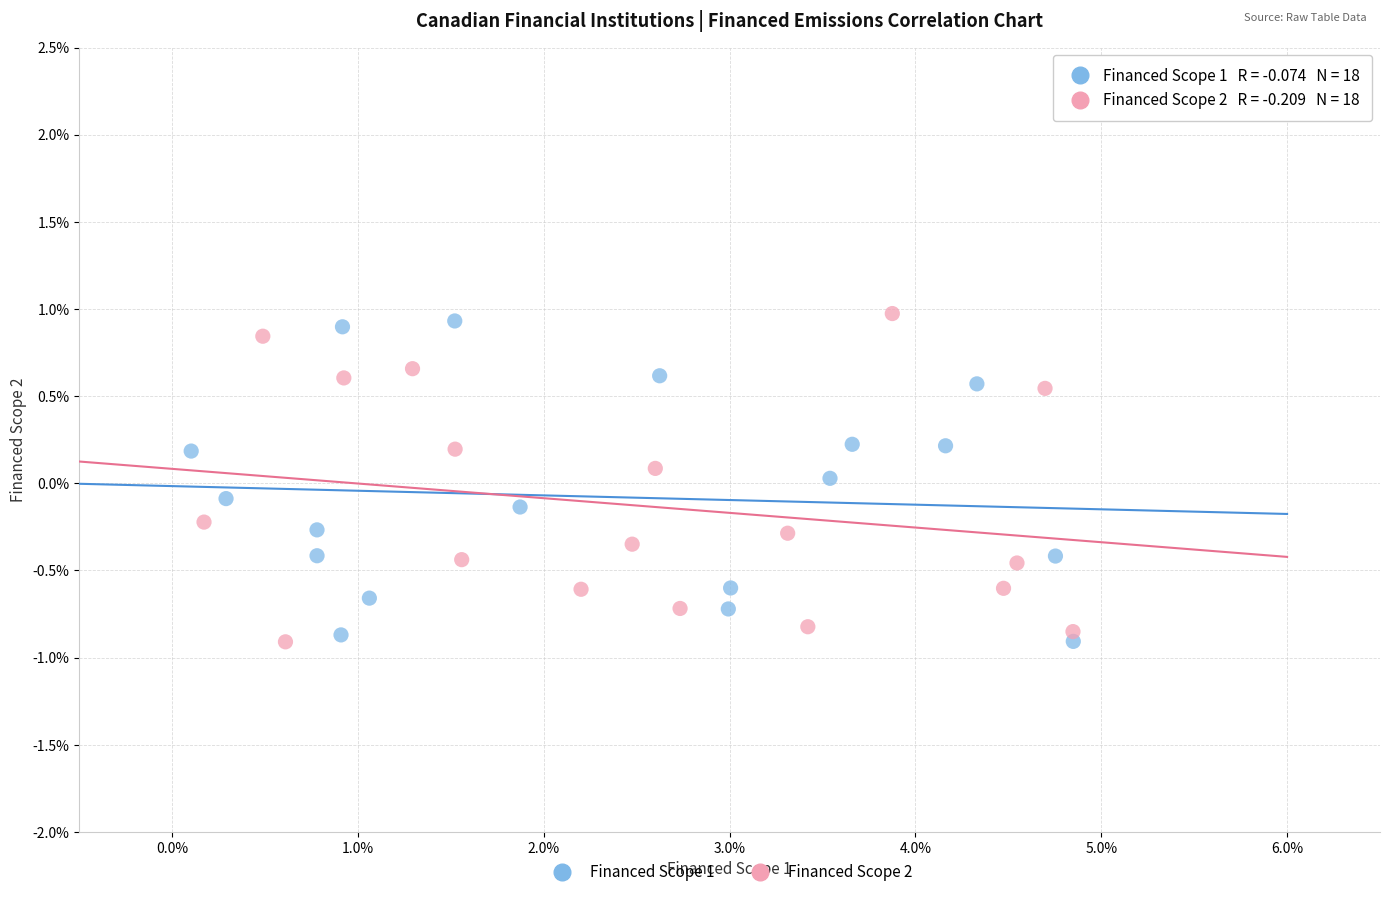

What are all the series names shown in the legend?

Financed Scope 1, Financed Scope 2